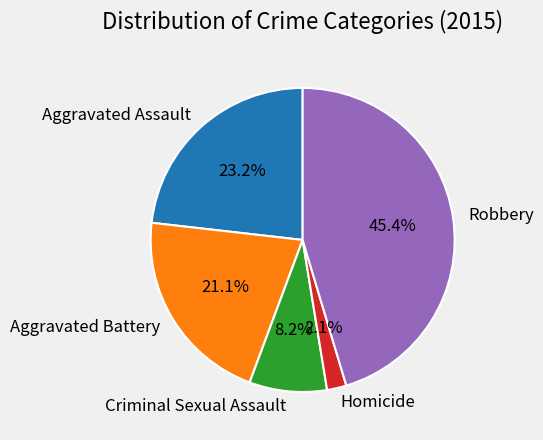

What percentage is the Aggravated Assault slice, to the nearest percent?

23%